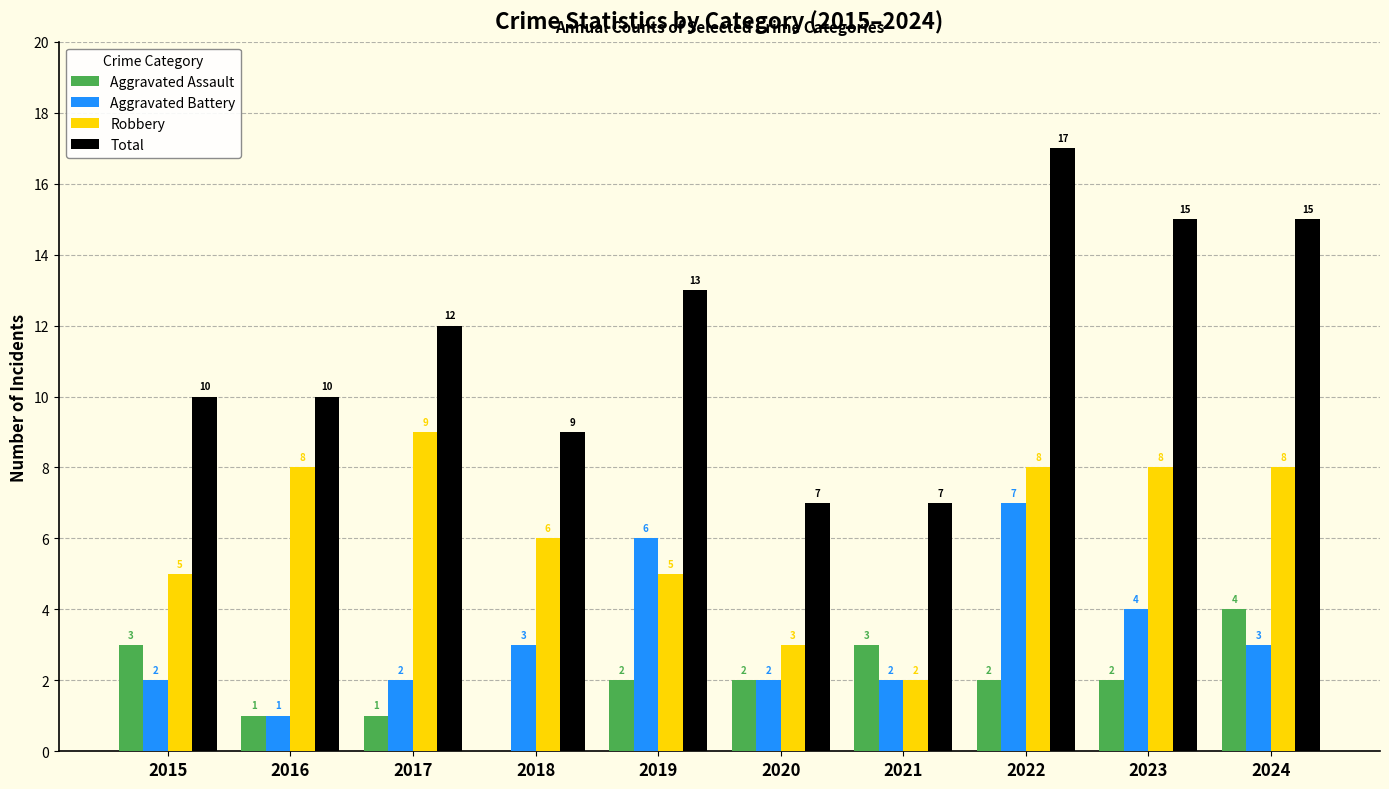

Reading left to right, what are all the values shown in this chart?

Aggravated Assault: 2015=3	2016=1	2017=1	2018=0	2019=2	2020=2	2021=3	2022=2	2023=2	2024=4
Aggravated Battery: 2015=2	2016=1	2017=2	2018=3	2019=6	2020=2	2021=2	2022=7	2023=4	2024=3
Robbery: 2015=5	2016=8	2017=9	2018=6	2019=5	2020=3	2021=2	2022=8	2023=8	2024=8
Total: 2015=10	2016=10	2017=12	2018=9	2019=13	2020=7	2021=7	2022=17	2023=15	2024=15